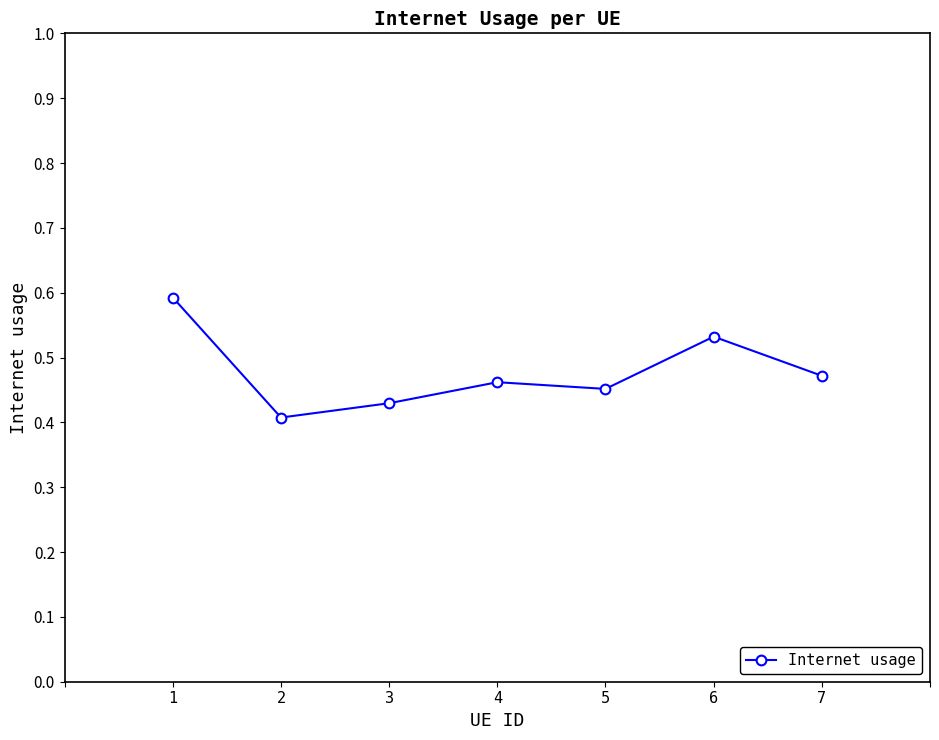

True or false: the data shows 0.7 at 5.

False